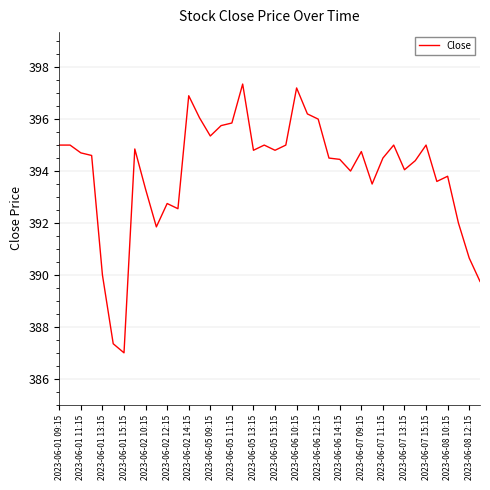

How many series are shown in this chart?

1